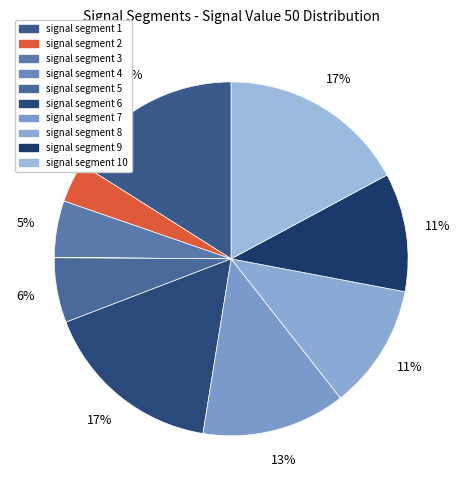

Which has a higher value, signal segment 8 or signal segment 2?

signal segment 8